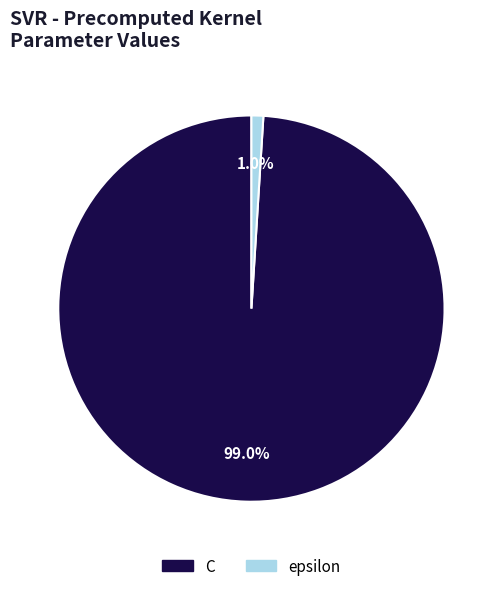

Which category has the biggest portion of the pie?

C